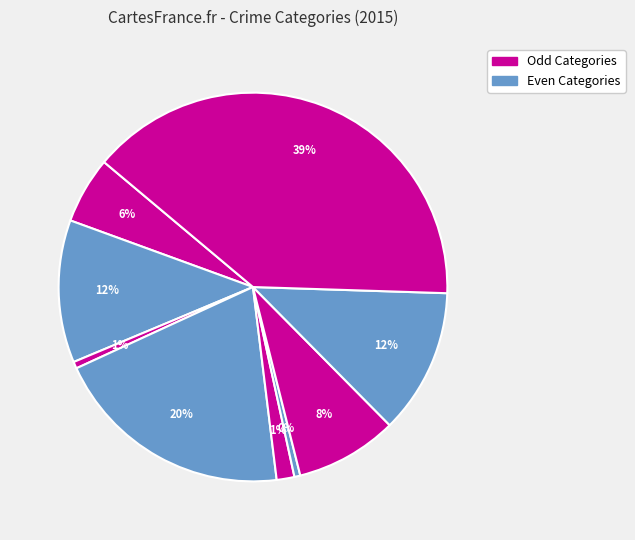

How many segments does this pie chart have?

9